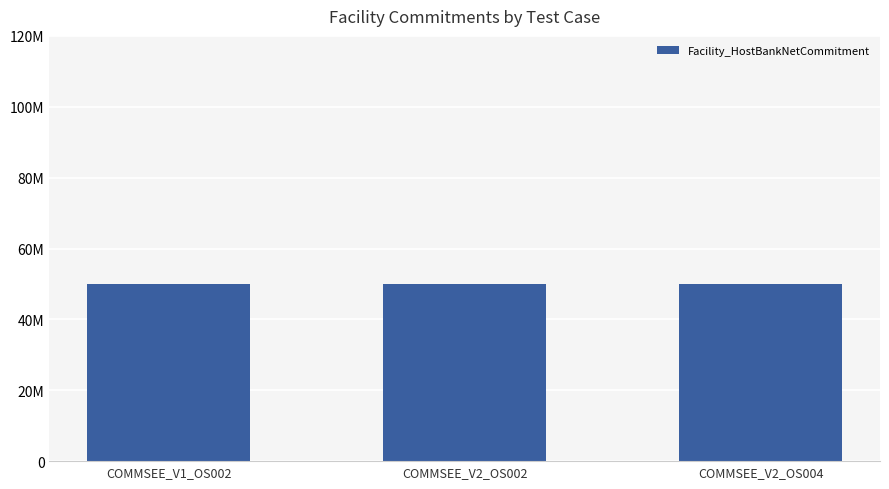

At which category is the sum across all series the highest?

COMMSEE_V1_OS002